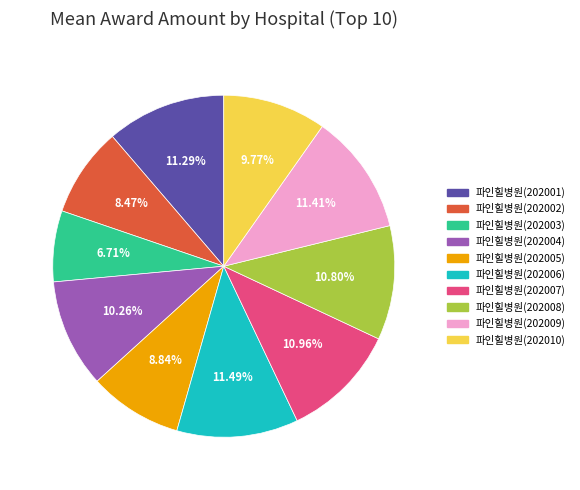

Is there a majority slice in this chart?

No